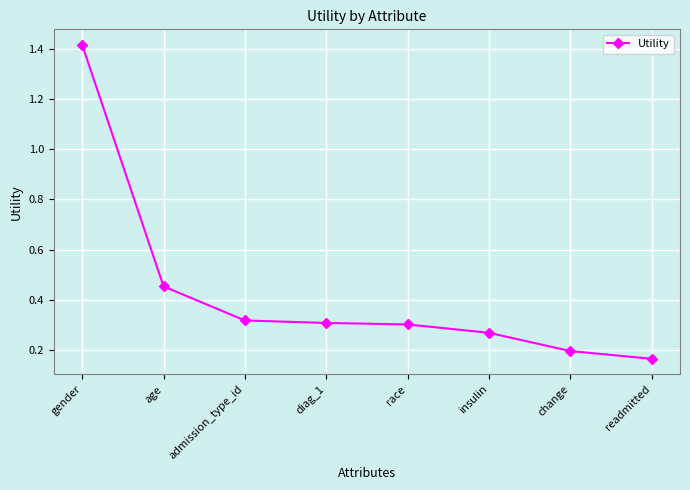

What is the difference between the maximum and minimum values?

1.2